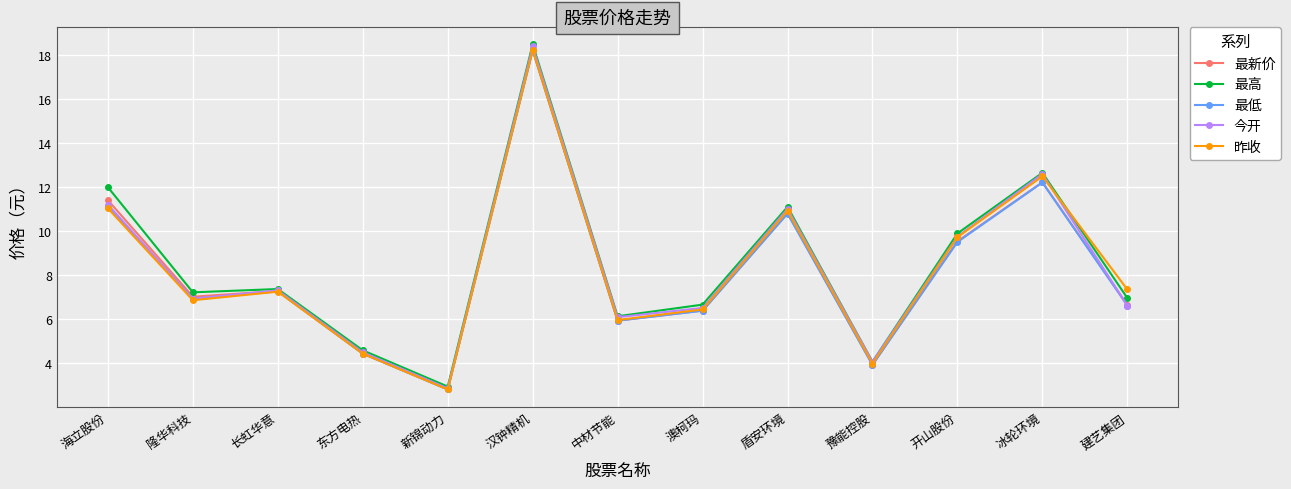

What is the spread (max minus min) of values at 开山股份?

0.4